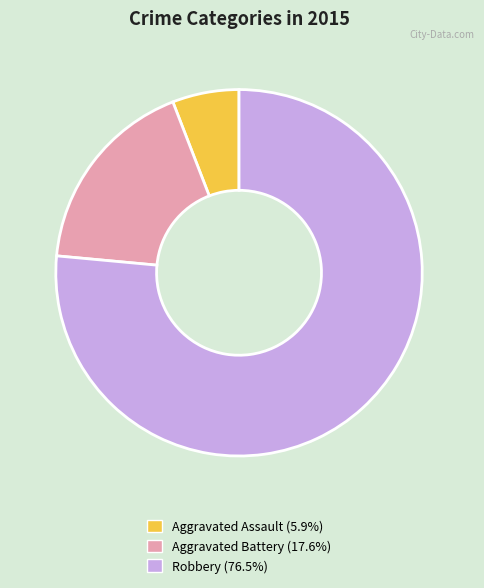

Which category accounts for the majority?

Robbery